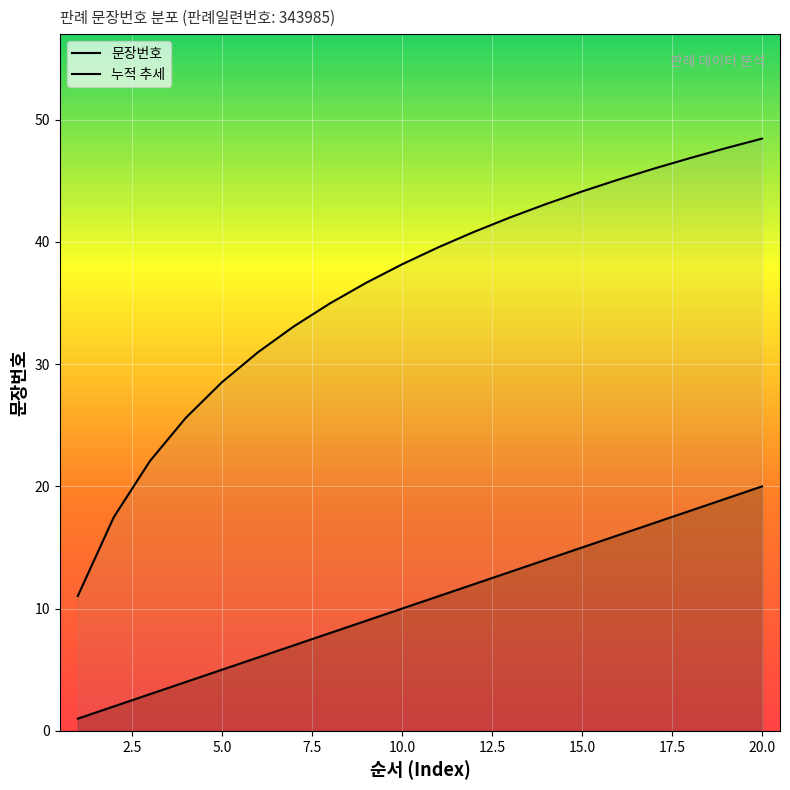

What is the average value?

10